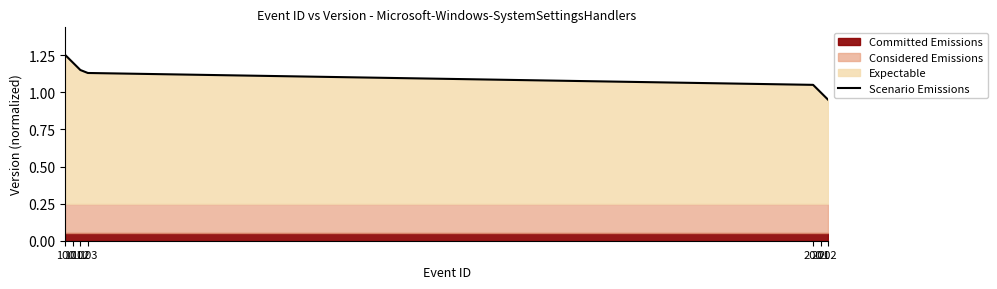

Between 100 and 102, which is larger?

100